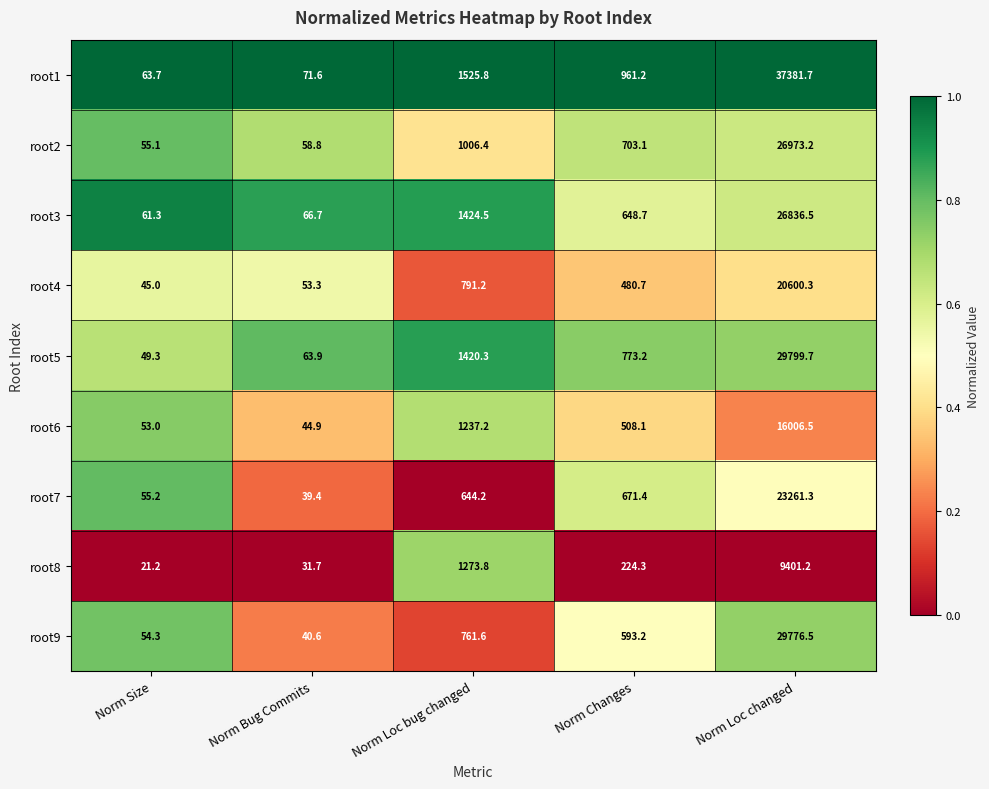

What is the spread (max minus min) of values at Norm Size?

42.5